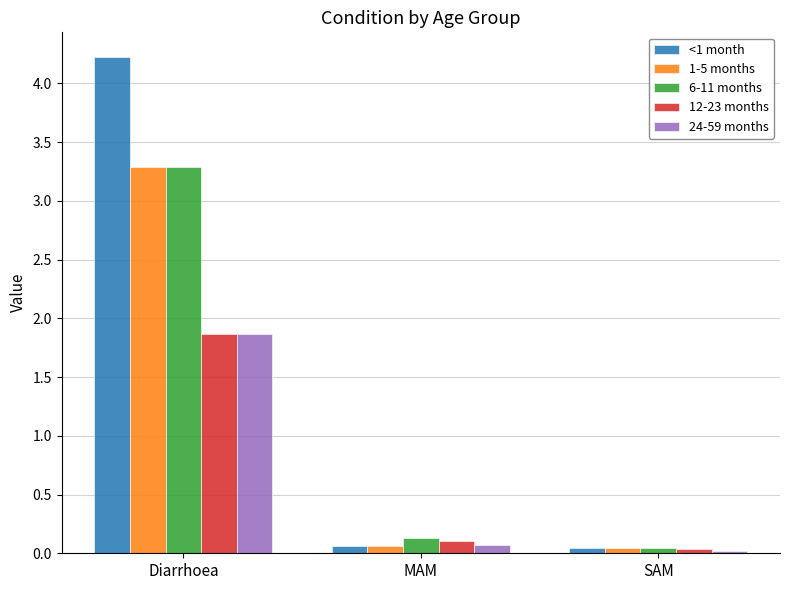

The 1-5 months series shows 0.0 at SAM. True or false?

True